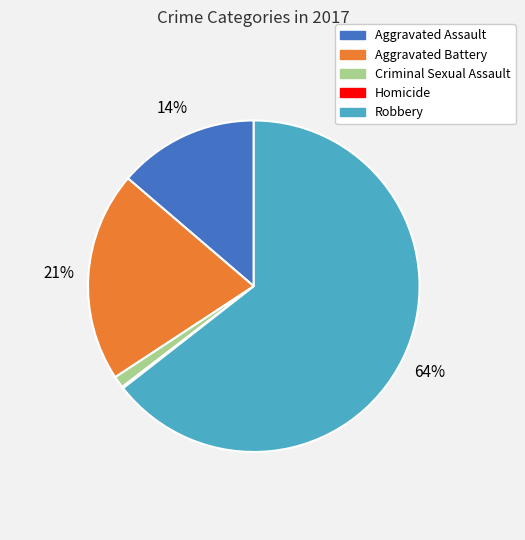

Which category has the biggest portion of the pie?

Robbery